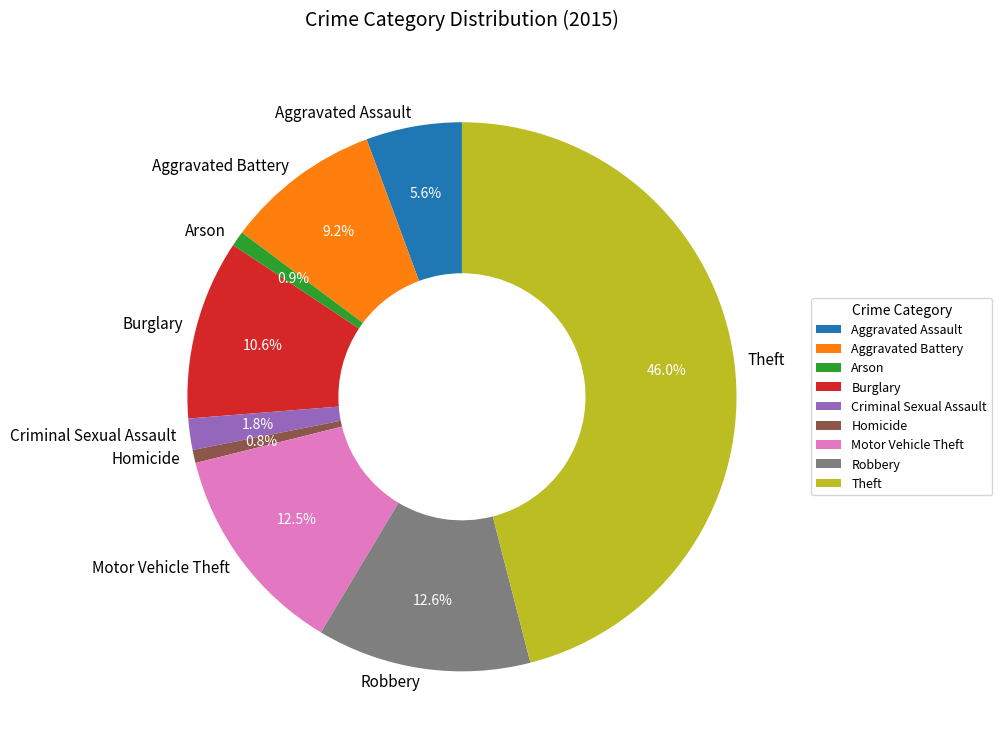

To the nearest percent, what is the average slice percentage?

11%